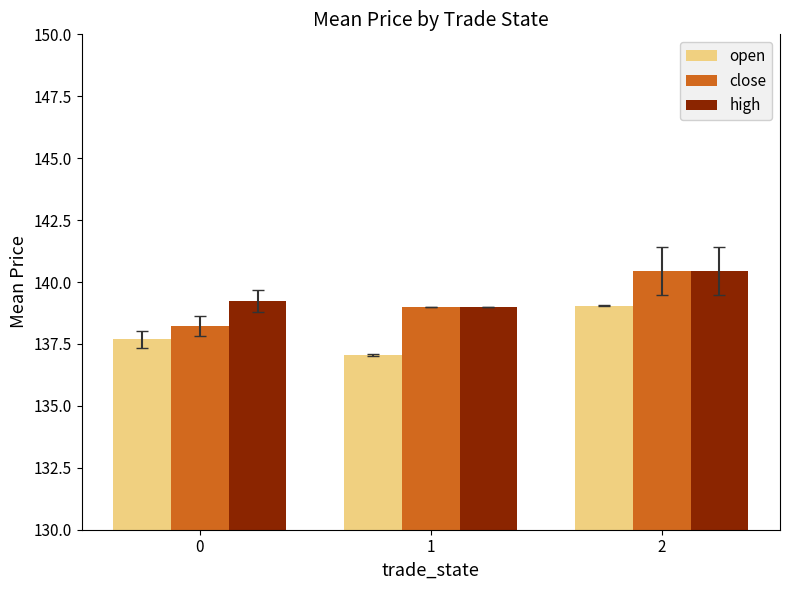

What is the sum of all high values?

418.7